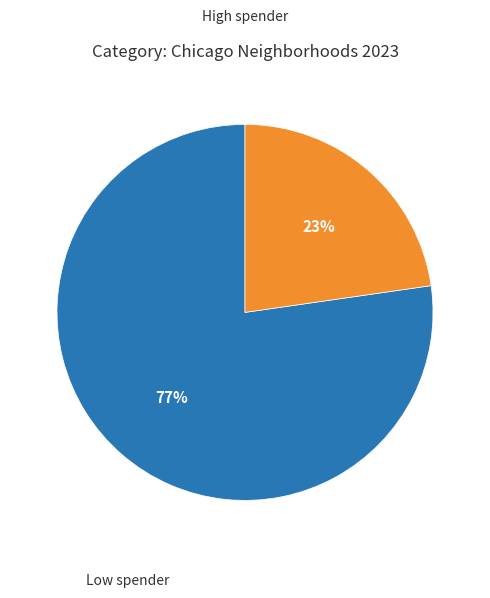

Count the number of slices in the pie.

2